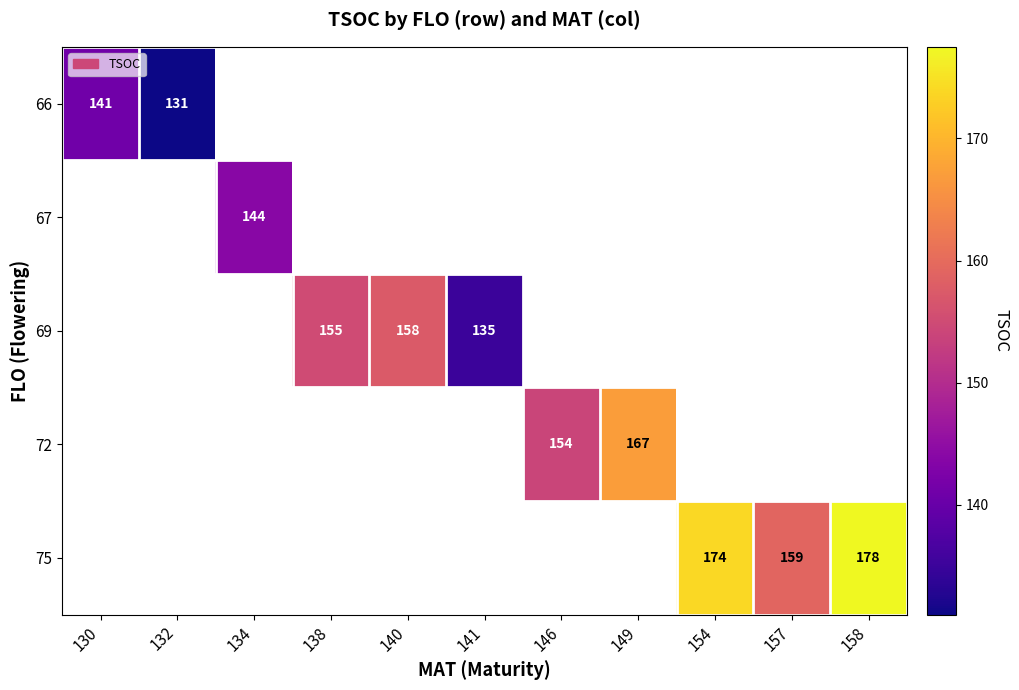

What is the minimum value shown in the chart?

131.0